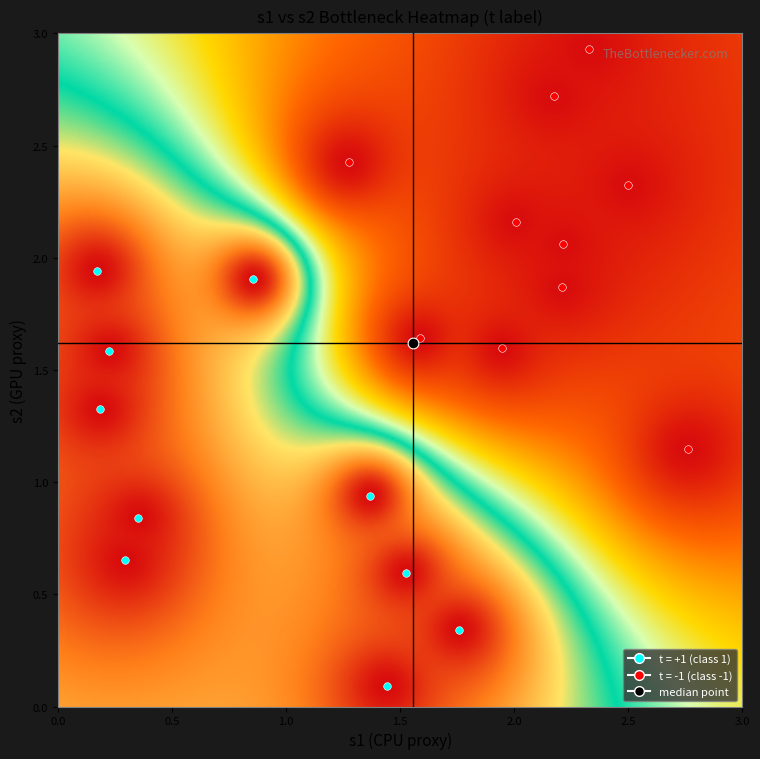

Reading right to left, what are all the values shown in this chart?

s1: 1.9	2.8	0.2	1.4	0.3	1.6	2.2	0.9	2.2	1.4	1.8	2.0	1.5	1.3	0.2	2.5	2.3	0.3	0.2	2.2
s2: 1.6	1.1	1.3	0.1	0.8	1.6	1.9	1.9	2.7	0.9	0.3	2.2	0.6	2.4	1.9	2.3	2.9	0.7	1.6	2.1
t: -1.0	-1.0	1.0	1.0	1.0	-1.0	-1.0	1.0	-1.0	1.0	1.0	-1.0	1.0	-1.0	1.0	-1.0	-1.0	1.0	1.0	-1.0